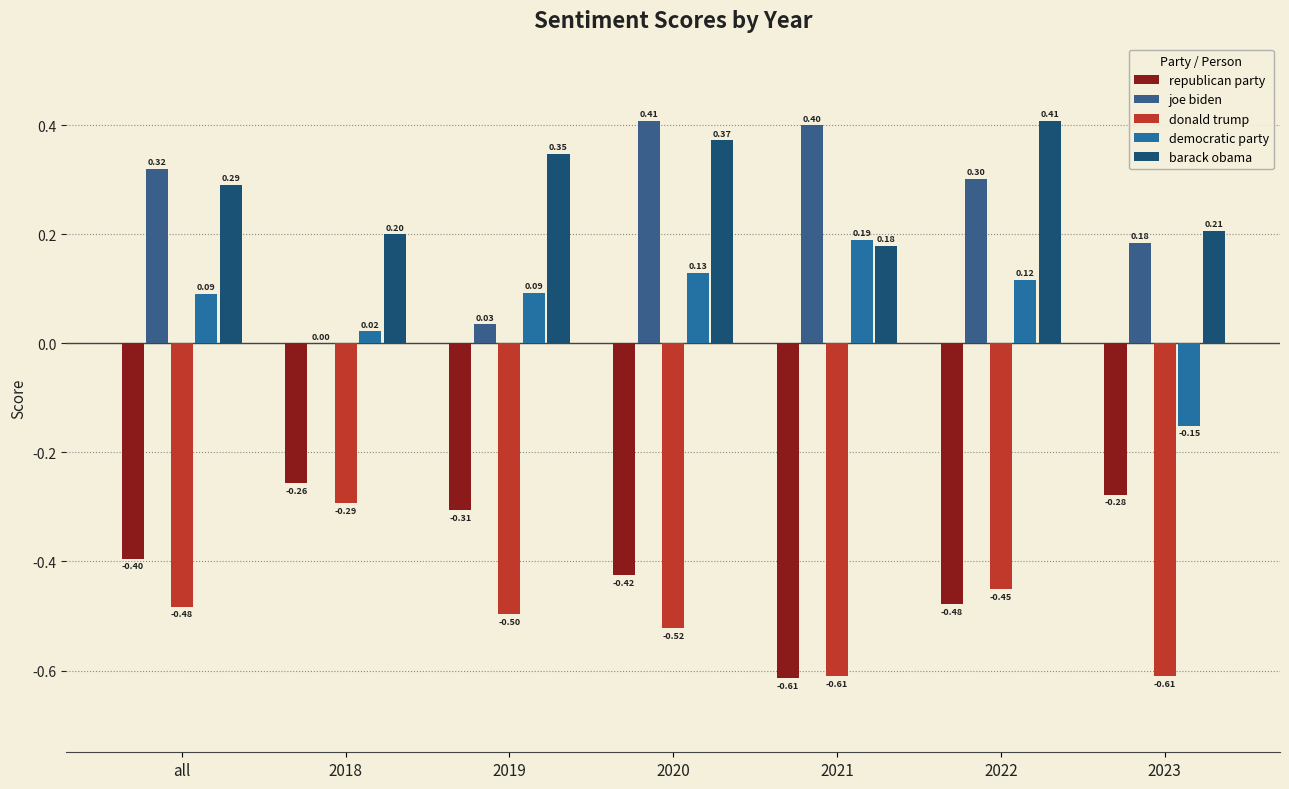

What is the difference between the maximum and minimum values in the democratic party series?

0.3